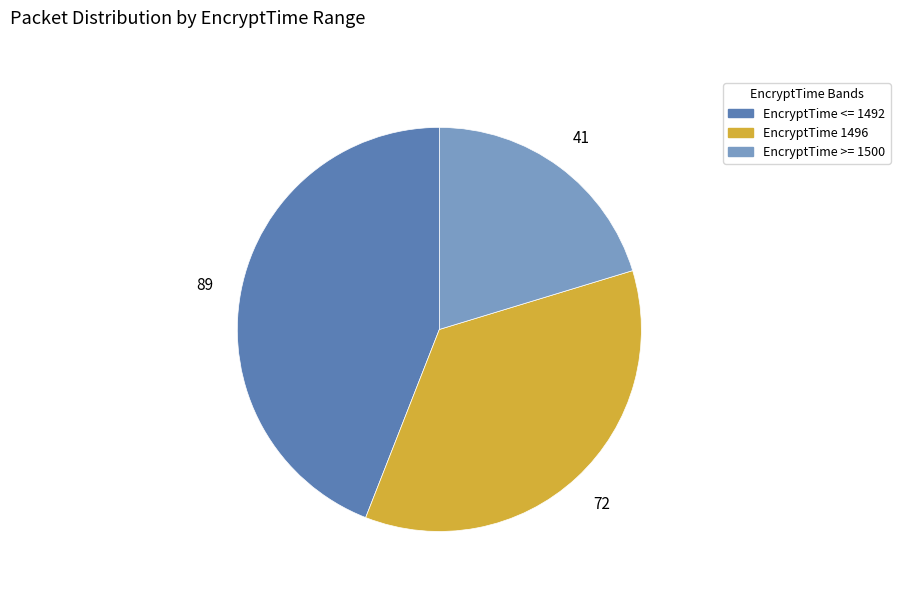

Combined, do EncryptTime <= 1492 and EncryptTime >= 1500 account for over 50%?

Yes